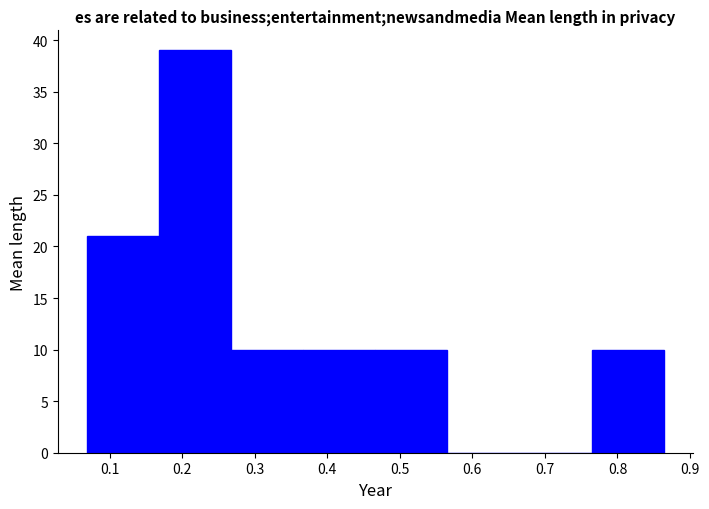

Reading left to right, list every bar in this chart as the range it spans on the x-axis followed by its height. Neither the bar edges nor the heights are printed on the chart, so give them approximately, as read against the axes.

0.07 to 0.17: 21
0.17 to 0.27: 39
0.27 to 0.37: 10
0.37 to 0.47: 10
0.47 to 0.57: 10
0.57 to 0.67: 0
0.67 to 0.76: 0
0.76 to 0.86: 10